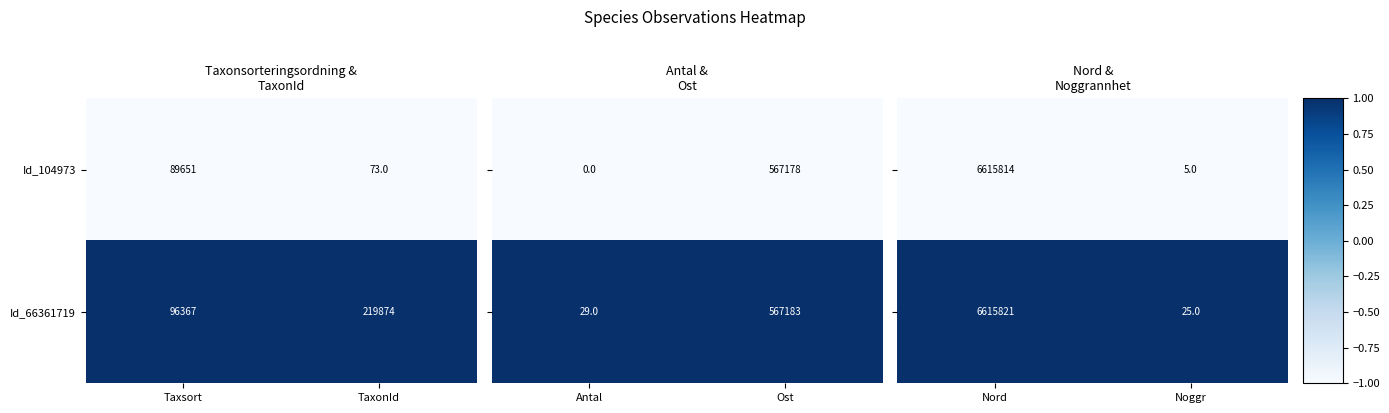

List the labels in order of Id_66361719 value, largest first.

TaxonId, Taxsort